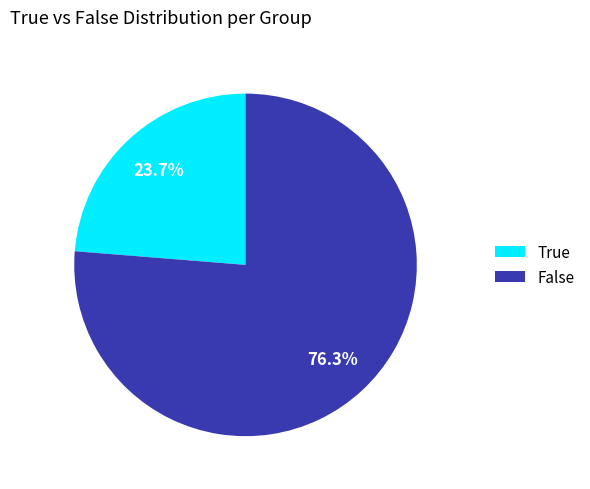

Rank the categories by value from lowest to highest.

True, False